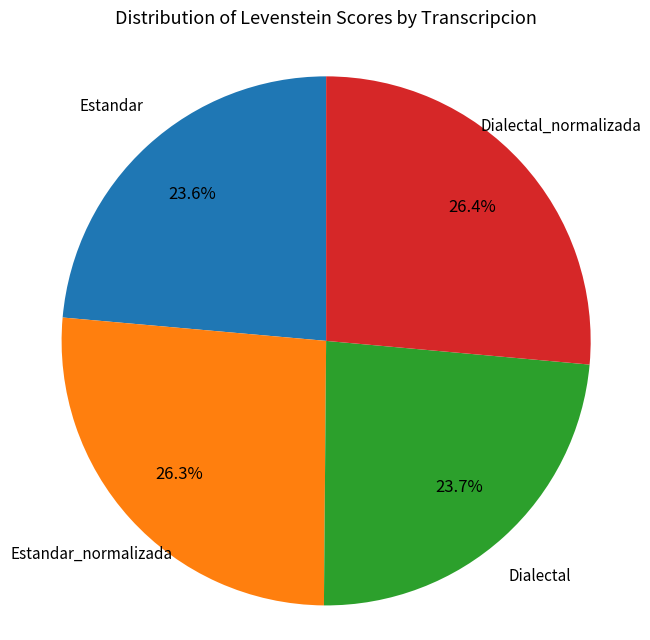

How much of the chart is everything except Estandar_normalizada?

73.7%